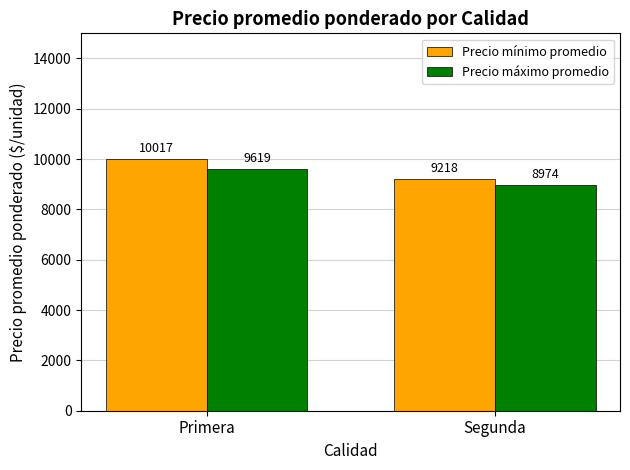

True or false: Precio máximo promedio has a value of 16385.6 at Primera.

False